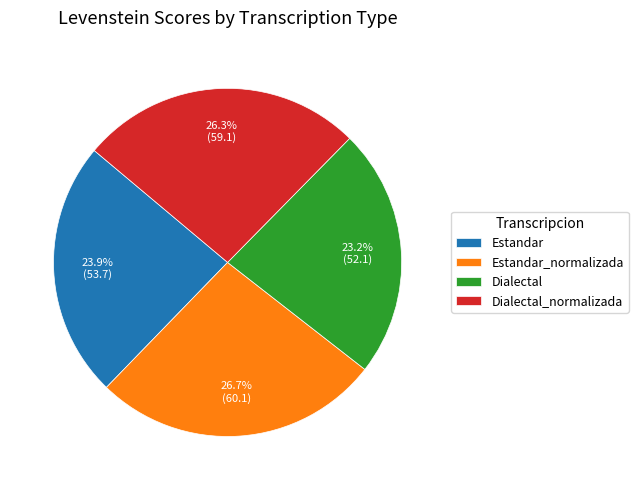

Which has a higher value, Estandar_normalizada or Dialectal?

Estandar_normalizada